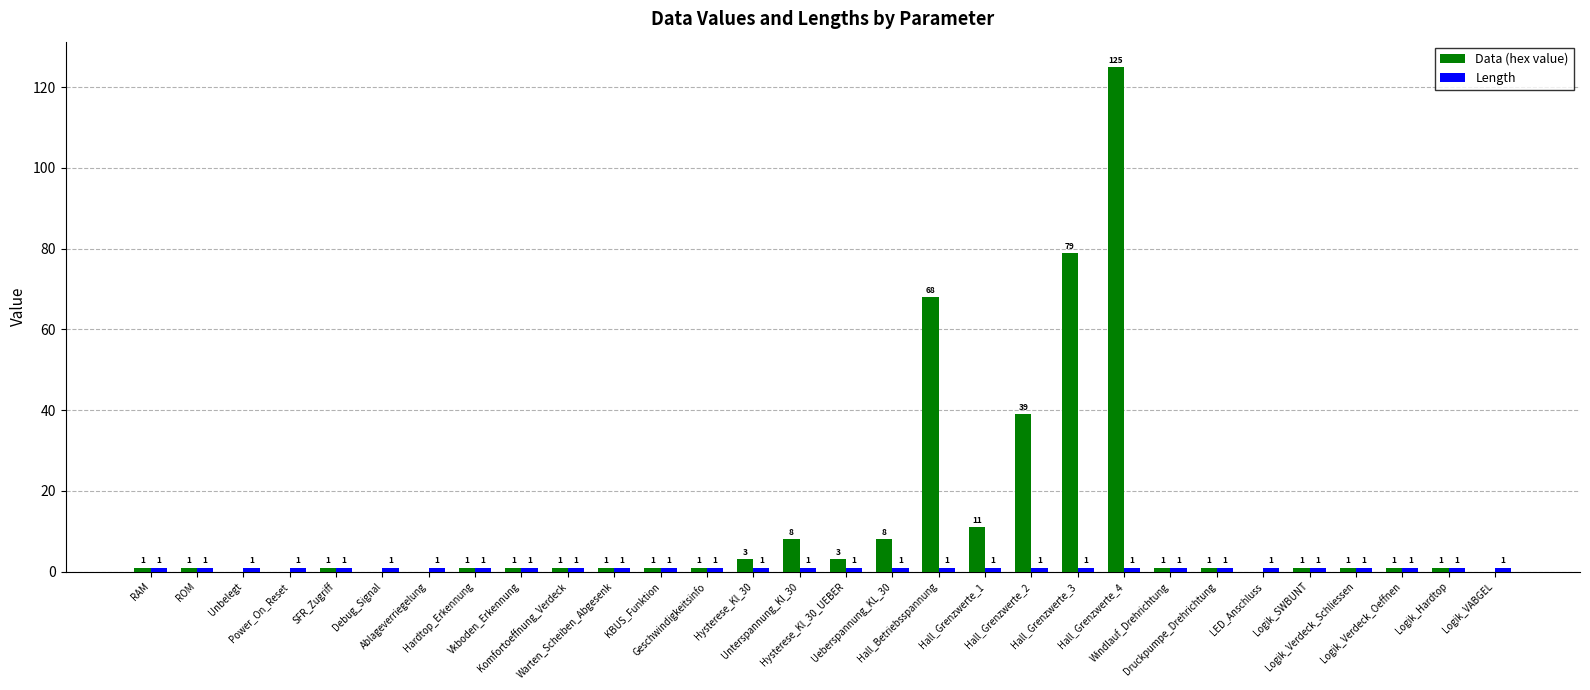

Which series has the largest total across all categories?

Data (hex value)